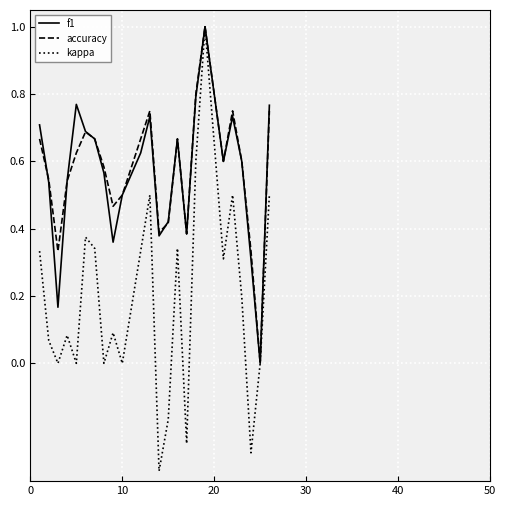

Which series has the widest spread of values?

kappa